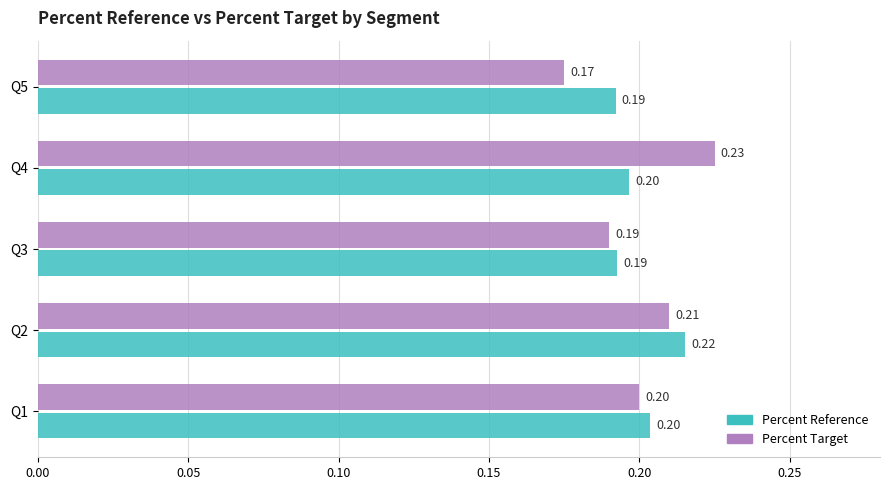

What are all the series names shown in the legend?

Percent Reference, Percent Target